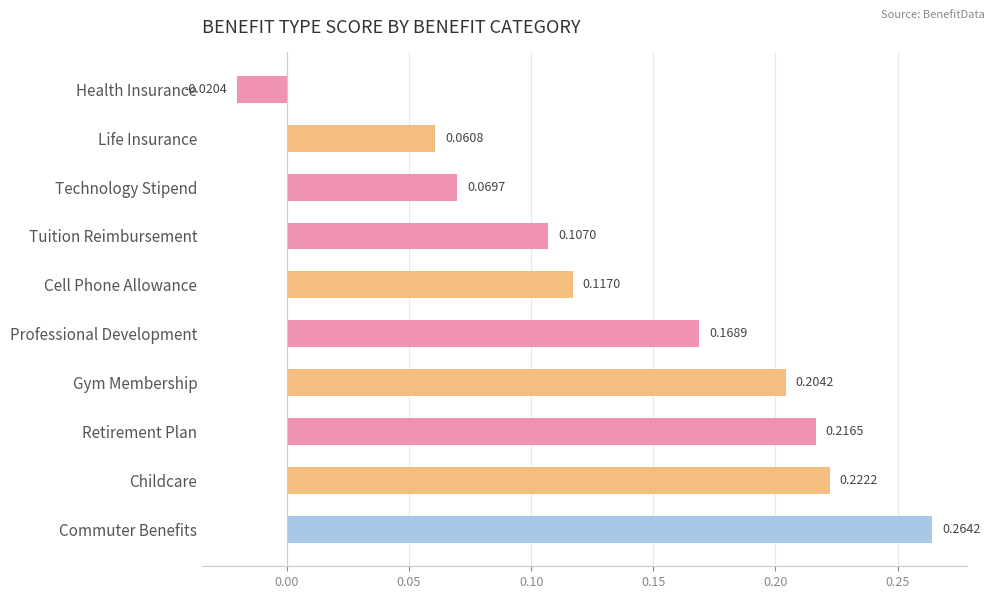

Are the bars horizontal?

Yes